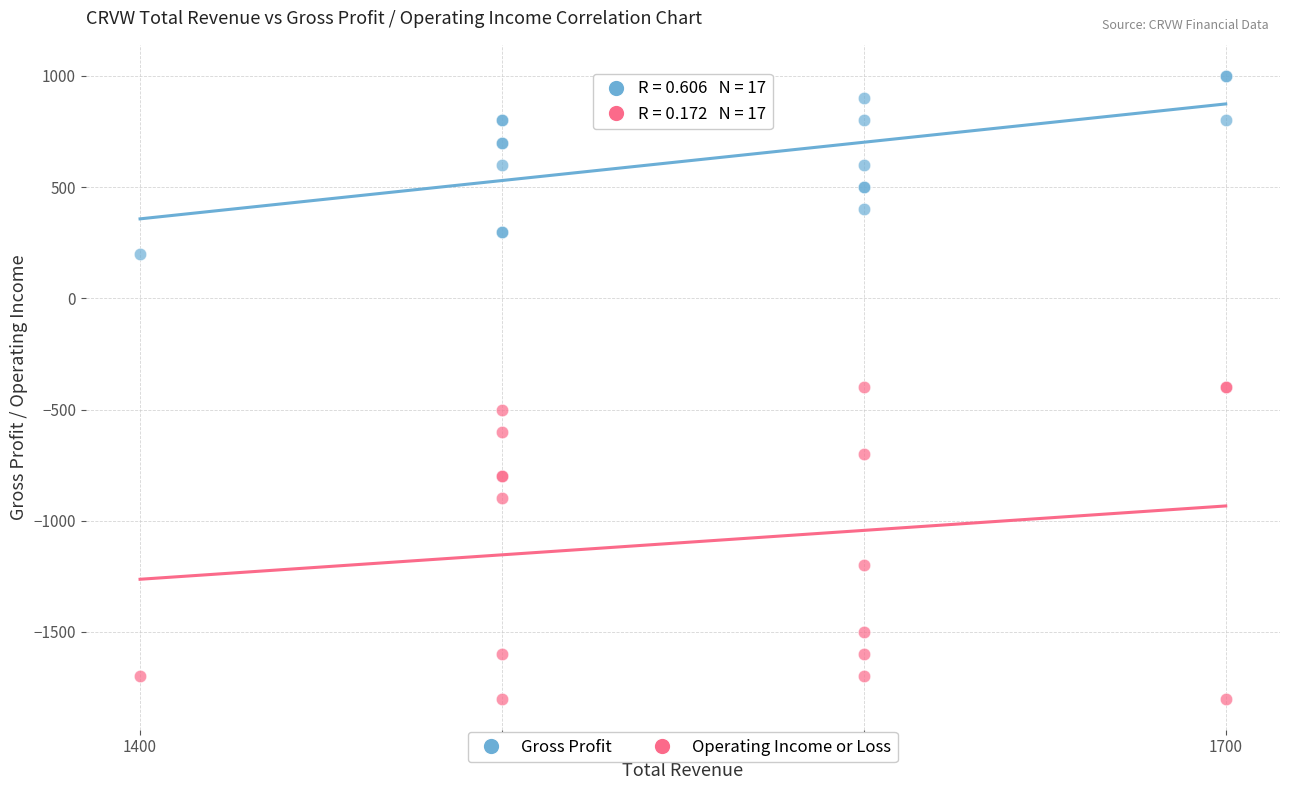

In the Operating Income or Loss series, what Y value is closest to -1100?

-1200